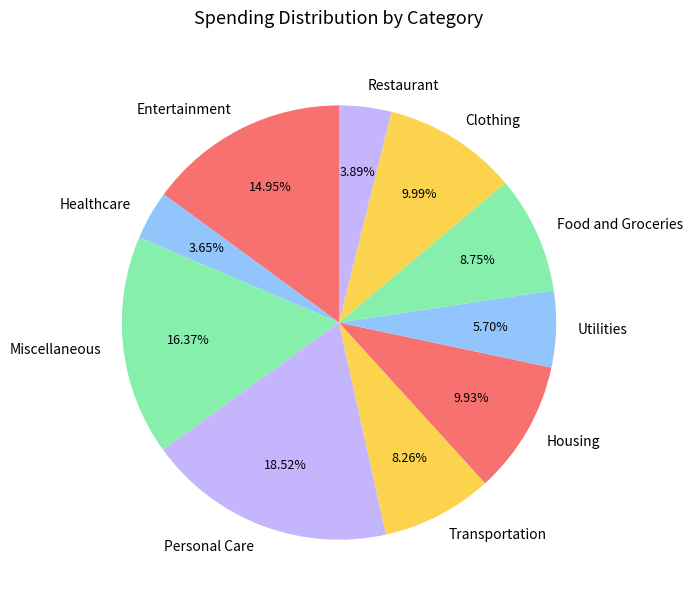

Combined, do Housing and Entertainment account for over 50%?

No